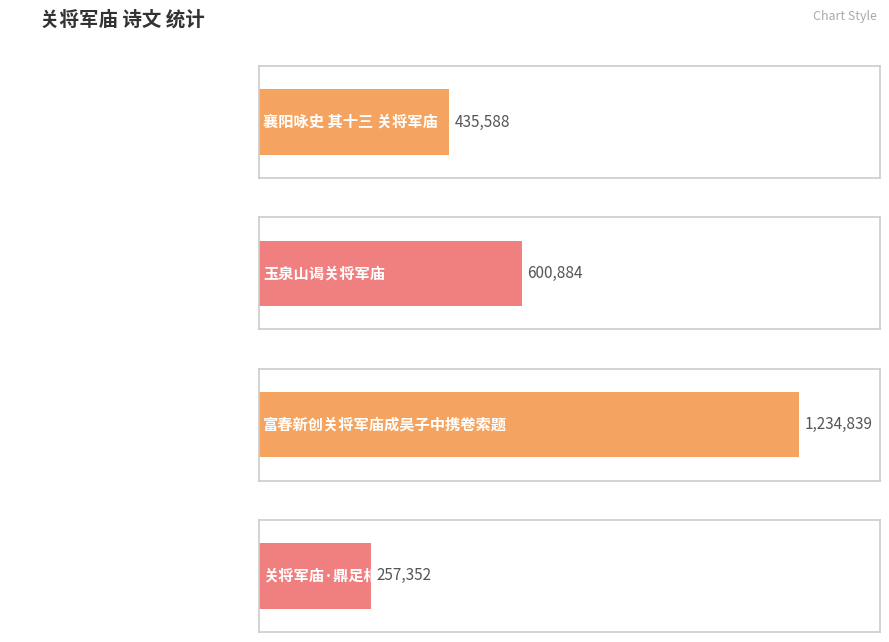

At which label does the data first exceed 600884?

富春新创关将军庙成吴子中携卷索题